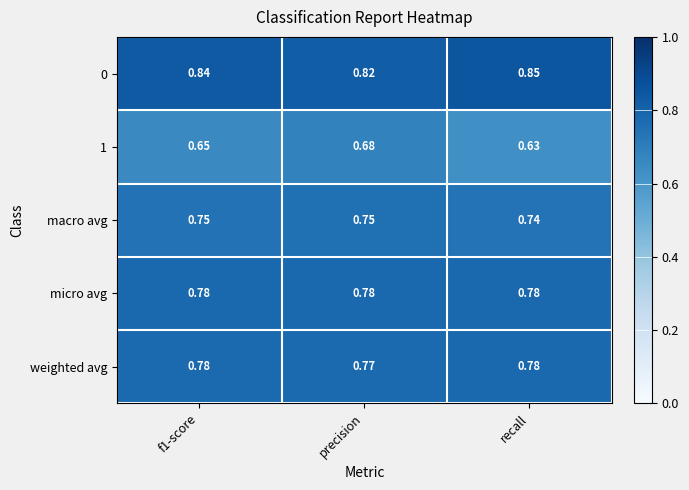

Which category has the highest value across all series?

recall